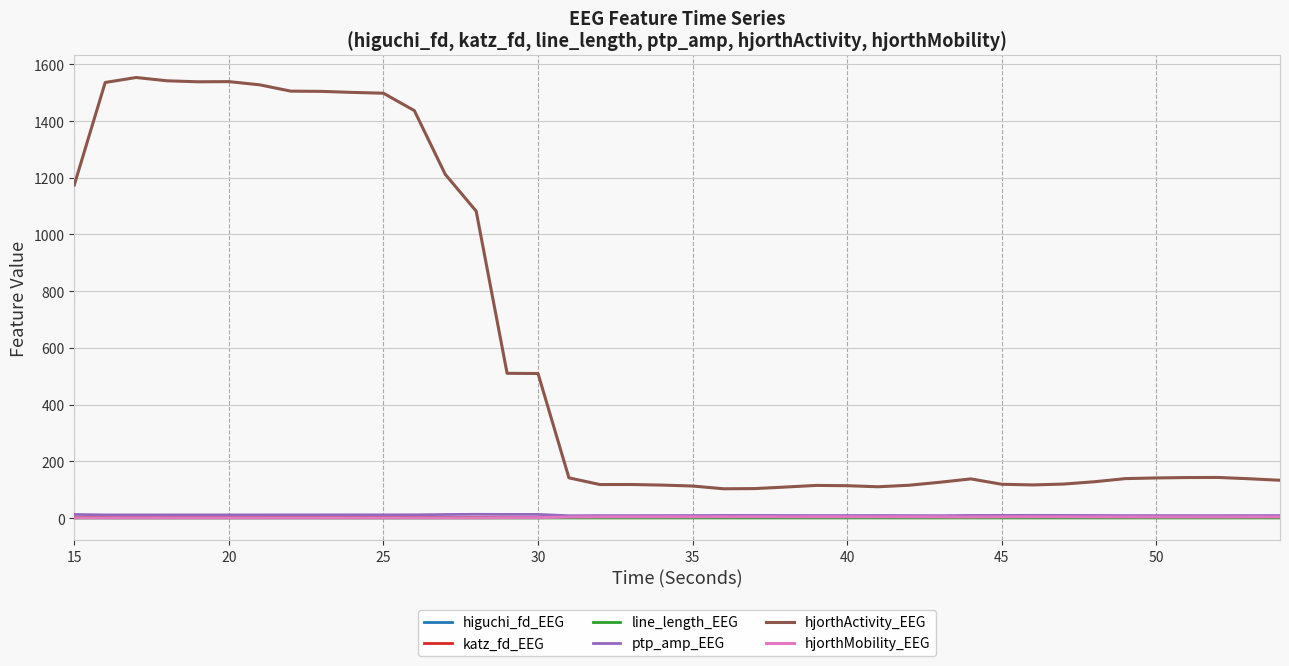

Which series has the largest total across all categories?

hjorthActivity_EEG